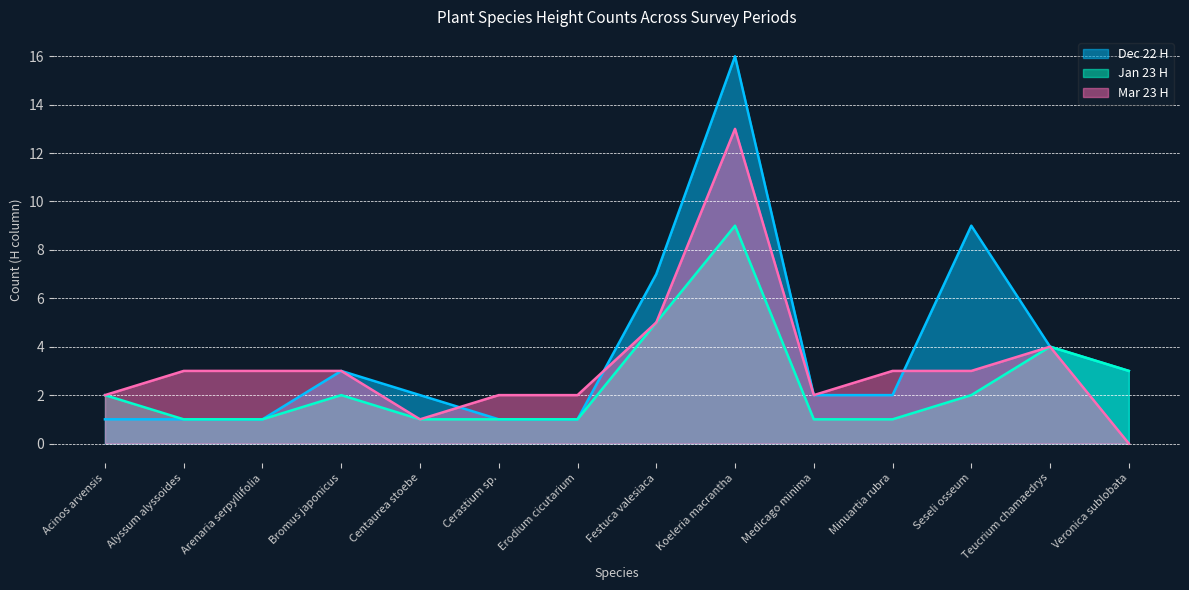

Rank the series at Acinos arvensis from highest to lowest value.

Jan 23 H, Mar 23 H, Dec 22 H